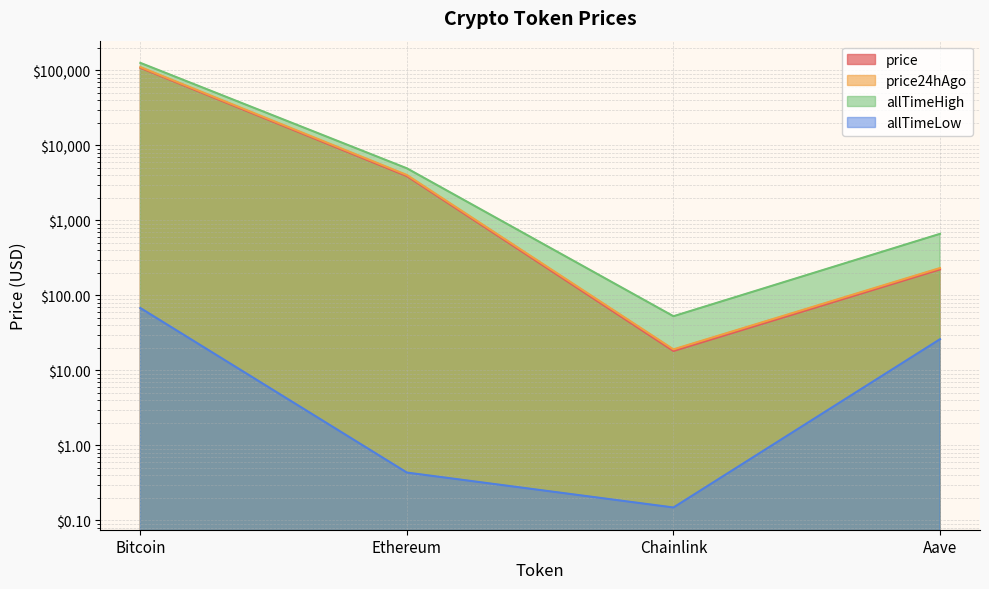

How many data points in allTimeLow are above 26?

2